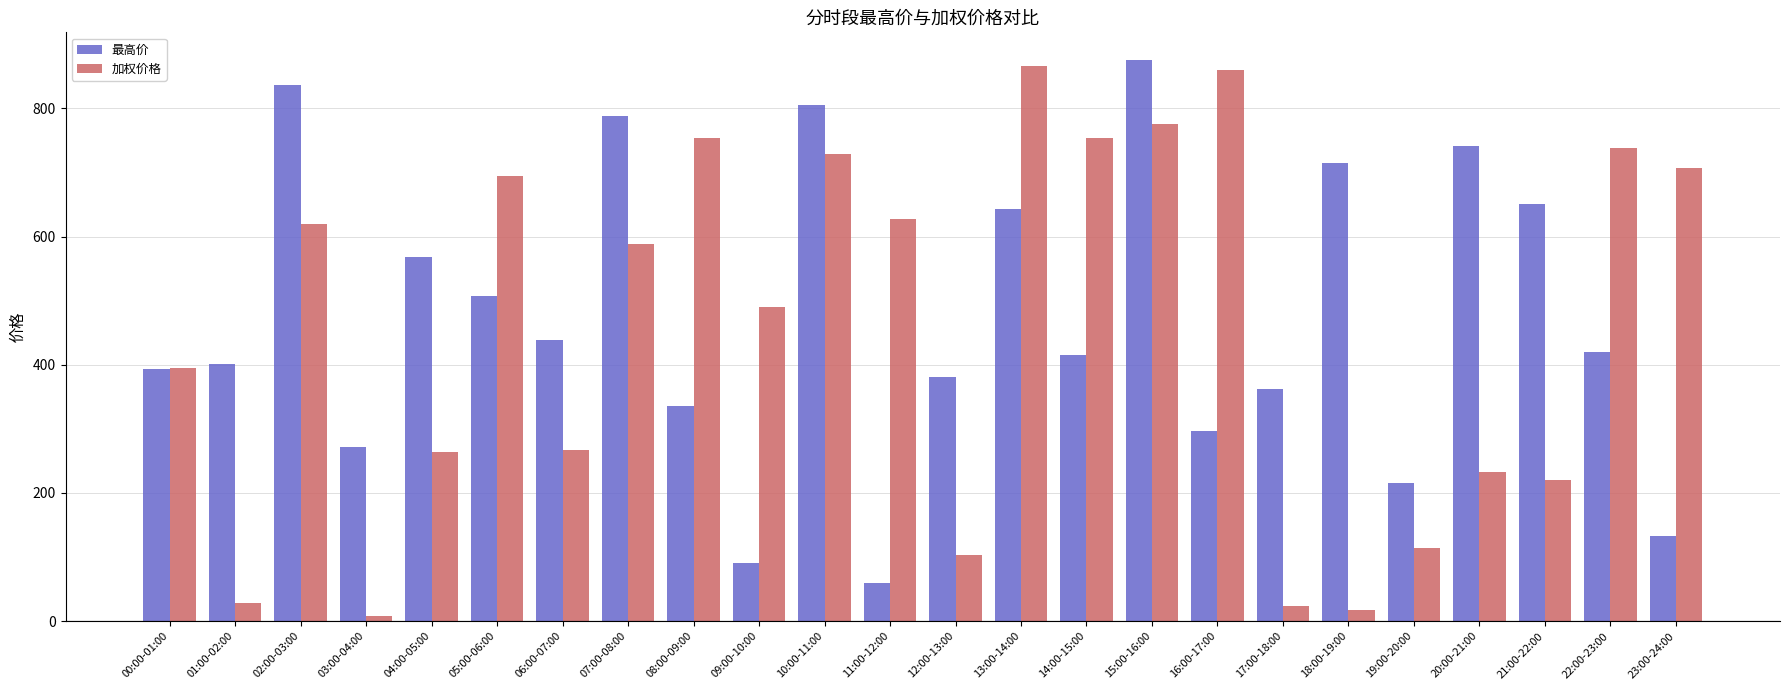

What is the average value of the 加权价格 series?

453.3